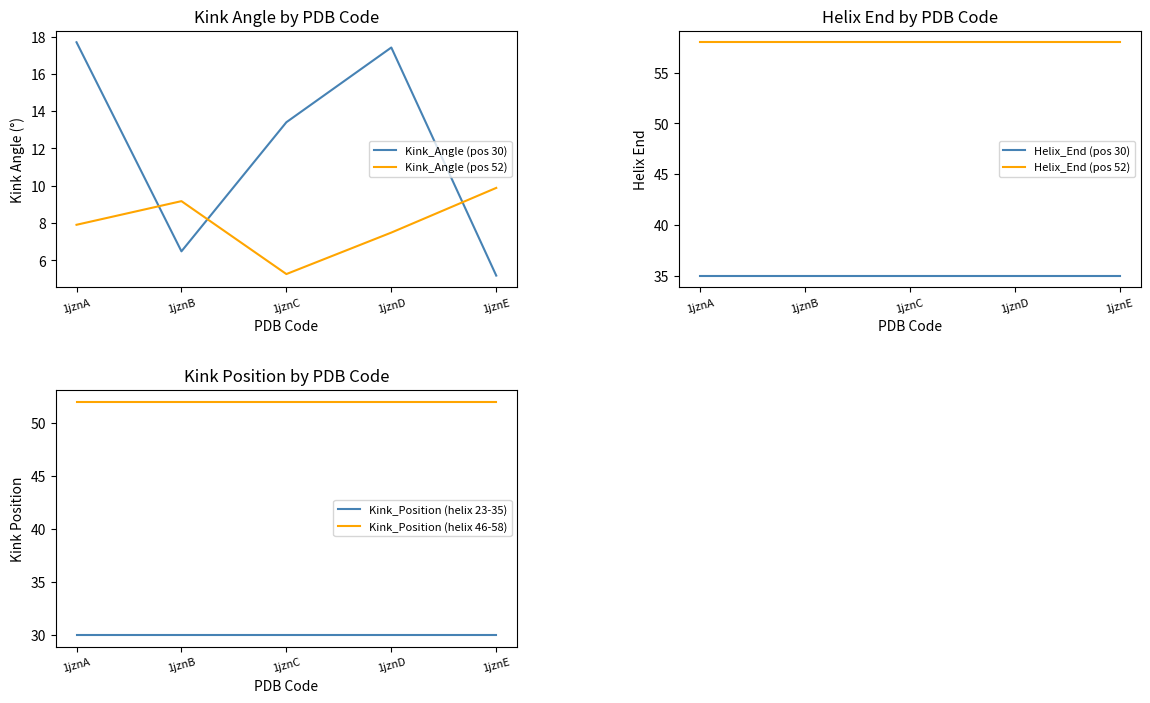

True or false: Kink_Angle (pos 52) has more than 1 interior local peaks.

False